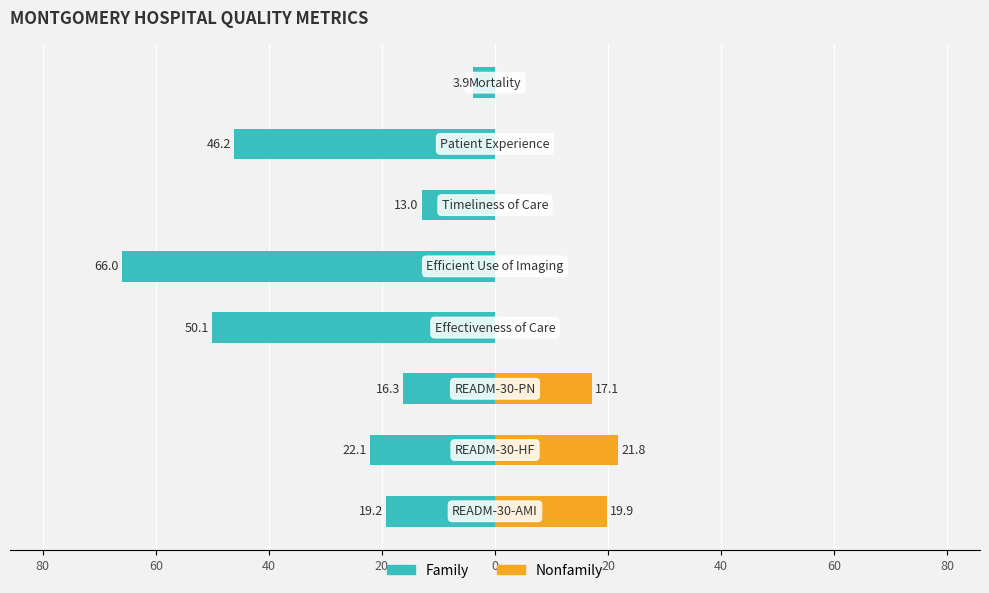

Between 80 and 40, which series saw the biggest shift?

Family